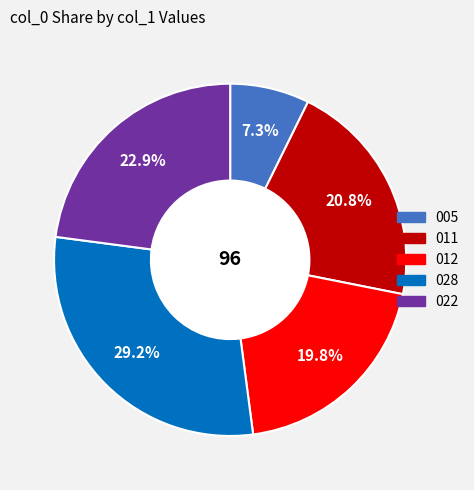

What percentage is the 012 slice, to the nearest percent?

20%